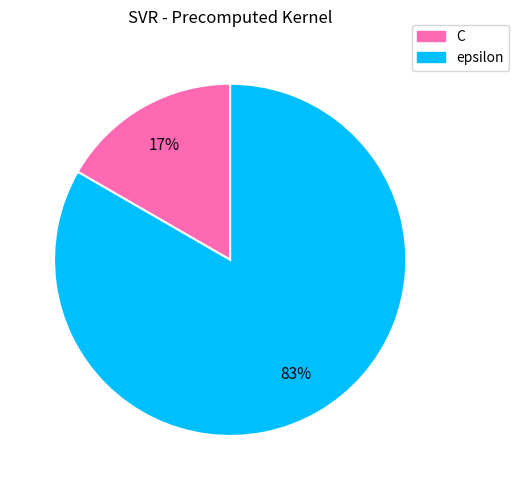

Count the number of slices in the pie.

2